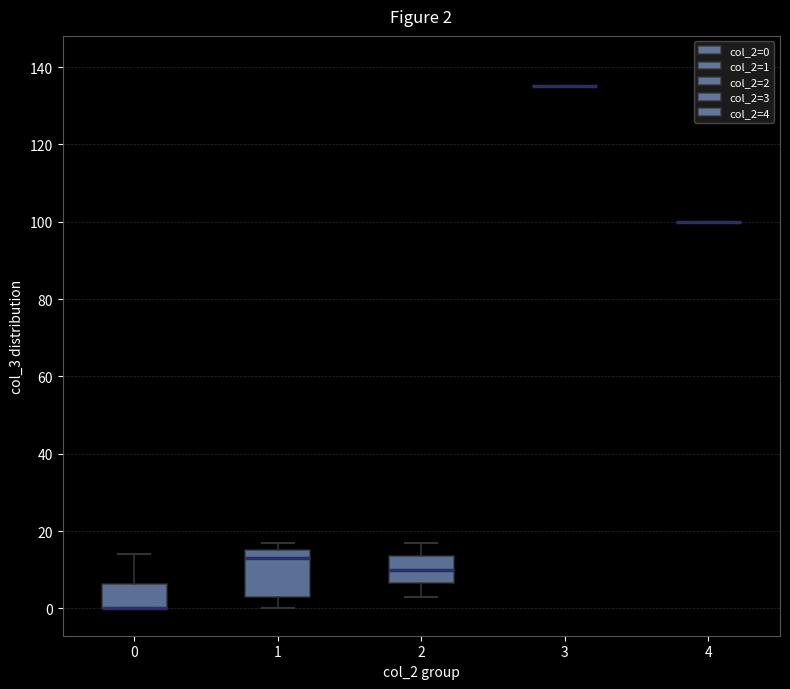

Which box is the tallest, from its lower edge to its upper edge?

1